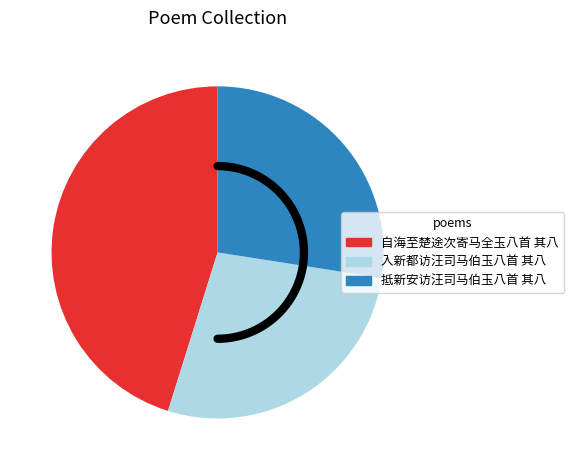

Count the number of slices in the pie.

3